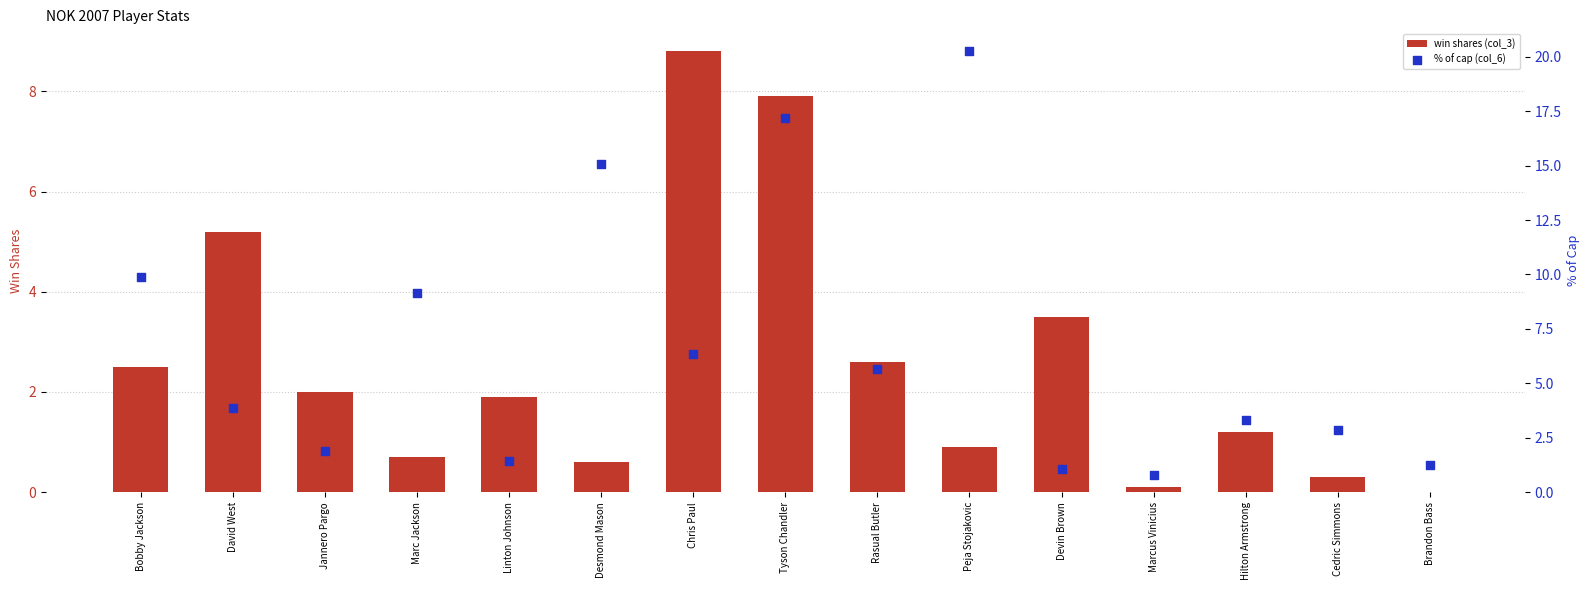

Which series has the largest Y range (max minus min)?

% of cap (col_6)